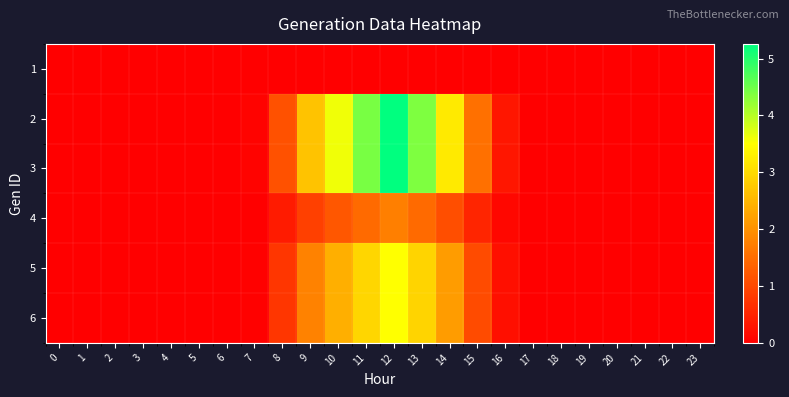

Reading left to right, list all the values displayed in this chart.

1: 0=0.0	1=0.0	2=0.0	3=0.0	4=0.0	5=0.0	6=0.0	7=0.0	8=0.0	9=0.0	10=0.0	11=0.0	12=0.0	13=0.0	14=0.0	15=0.0	16=0.0	17=0.0	18=0.0	19=0.0	20=0.0	21=0.0	22=0.0	23=0.0
2: 0=0.0	1=0.0	2=0.0	3=0.0	4=0.0	5=0.0	6=0.0	7=0.1	8=1.1	9=2.7	10=3.6	11=4.4	12=5.3	13=4.4	14=3.2	15=1.5	16=0.3	17=0.0	18=0.0	19=0.0	20=0.0	21=0.0	22=0.0	23=0.0
3: 0=0.0	1=0.0	2=0.0	3=0.0	4=0.0	5=0.0	6=0.0	7=0.1	8=1.1	9=2.7	10=3.6	11=4.4	12=5.3	13=4.4	14=3.2	15=1.5	16=0.3	17=0.0	18=0.0	19=0.0	20=0.0	21=0.0	22=0.0	23=0.0
4: 0=0.0	1=0.0	2=0.0	3=0.0	4=0.0	5=0.0	6=0.0	7=0.0	8=0.4	9=0.9	10=1.2	11=1.5	12=1.8	13=1.5	14=1.1	15=0.5	16=0.1	17=0.0	18=0.0	19=0.0	20=0.0	21=0.0	22=0.0	23=0.0
5: 0=0.0	1=0.0	2=0.0	3=0.0	4=0.0	5=0.0	6=0.0	7=0.0	8=0.8	9=1.8	10=2.4	11=3.0	12=3.5	13=2.9	14=2.1	15=1.0	16=0.2	17=0.0	18=0.0	19=0.0	20=0.0	21=0.0	22=0.0	23=0.0
6: 0=0.0	1=0.0	2=0.0	3=0.0	4=0.0	5=0.0	6=0.0	7=0.0	8=0.8	9=1.8	10=2.4	11=3.0	12=3.5	13=2.9	14=2.1	15=1.0	16=0.2	17=0.0	18=0.0	19=0.0	20=0.0	21=0.0	22=0.0	23=0.0